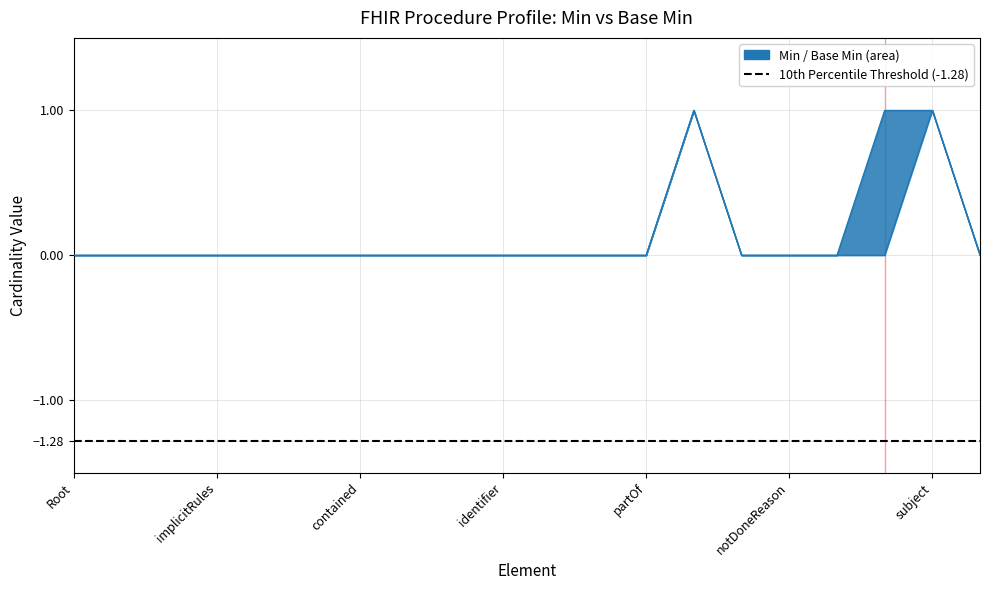

Is it true that Min equals 0 at contained?

True